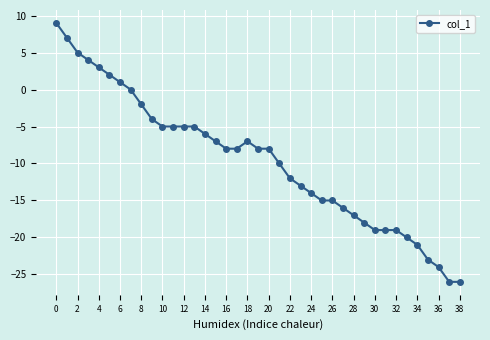

Does the chart display data point markers on the line(s)?

Yes